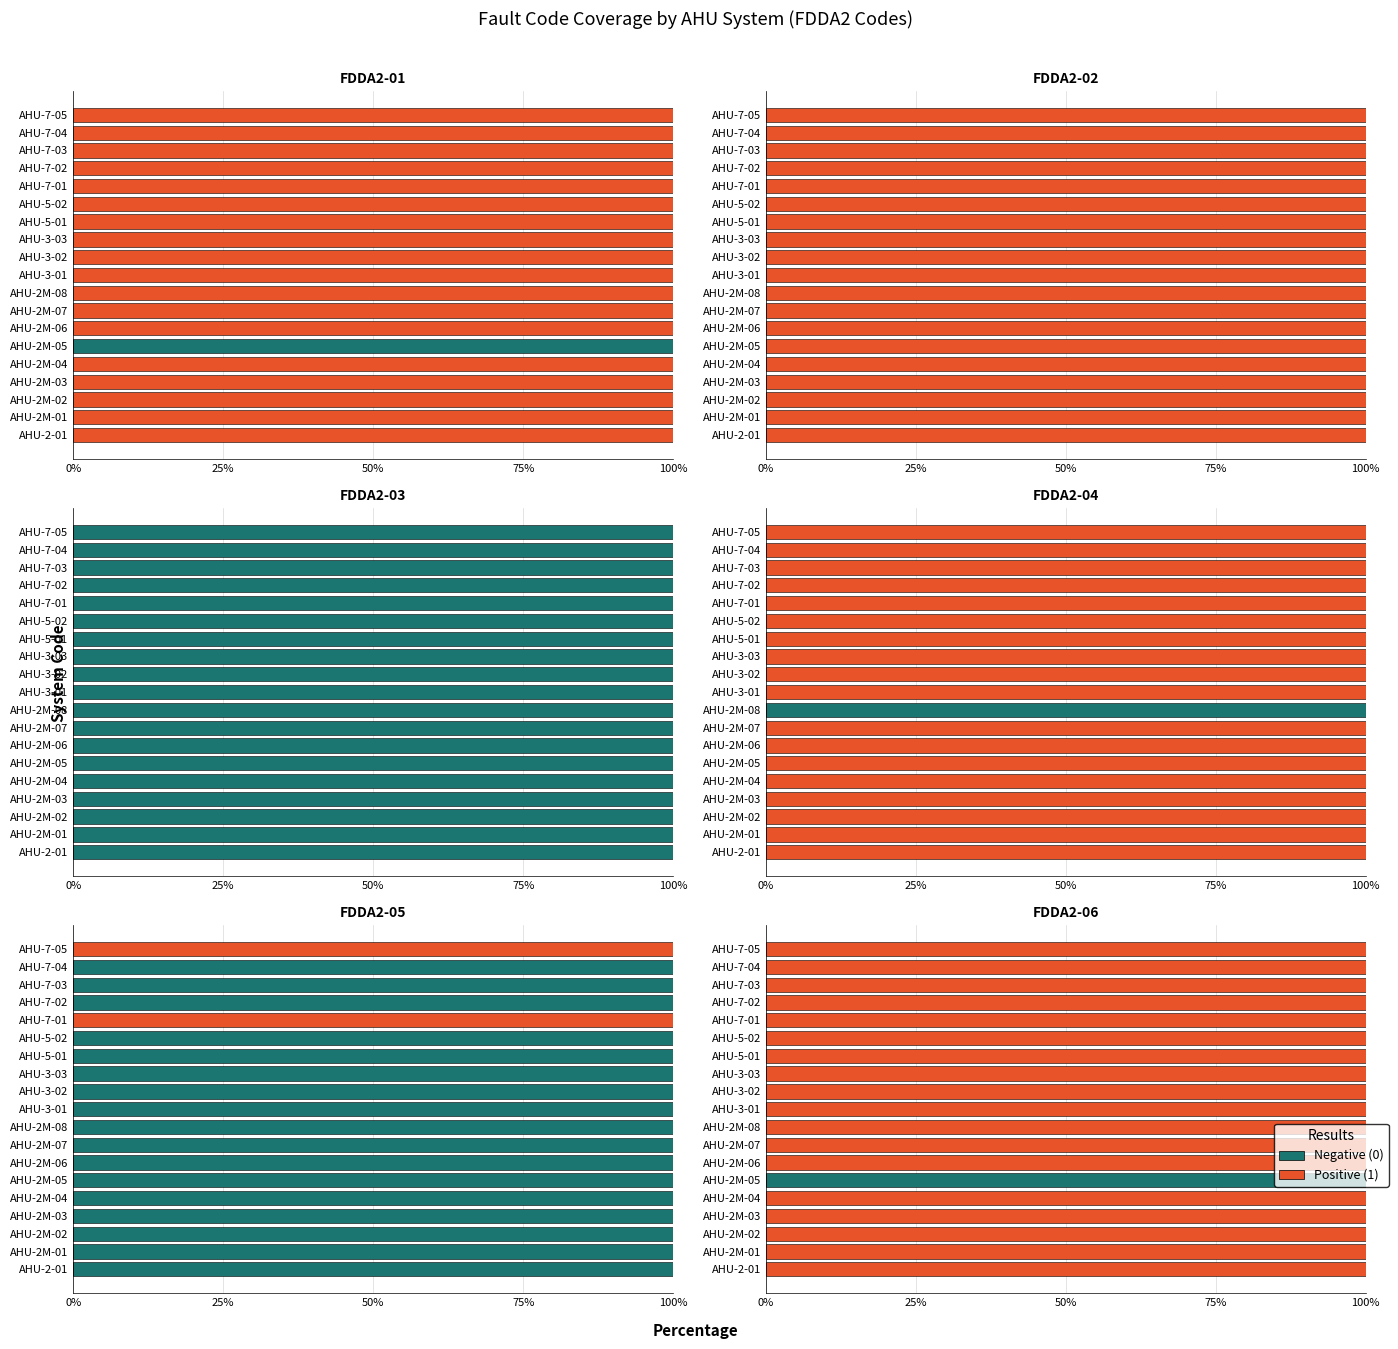

Is it true that Positive equals 1 at AHU-5-02?

True